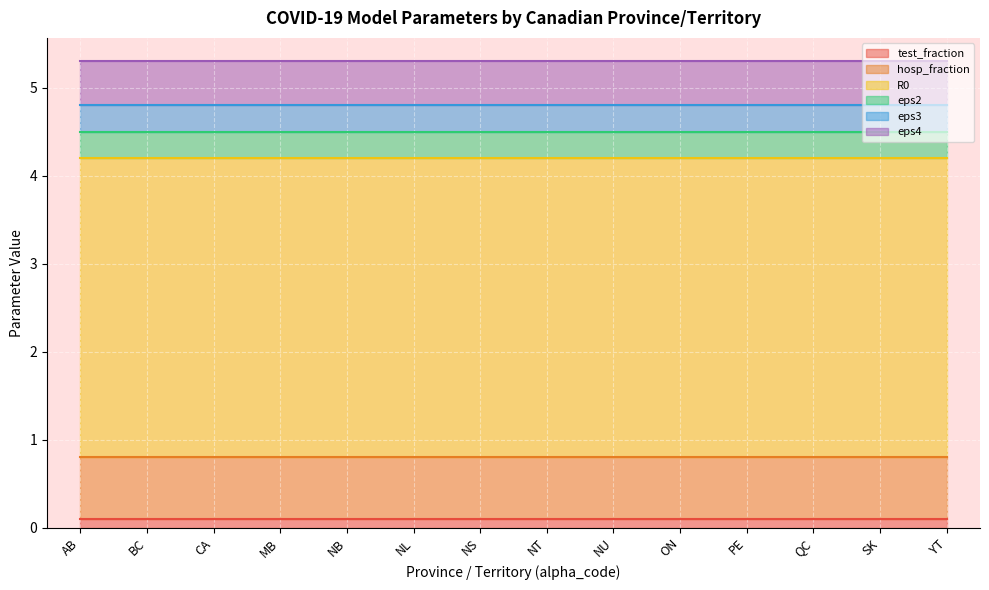

At which category is the sum across all series the highest?

AB